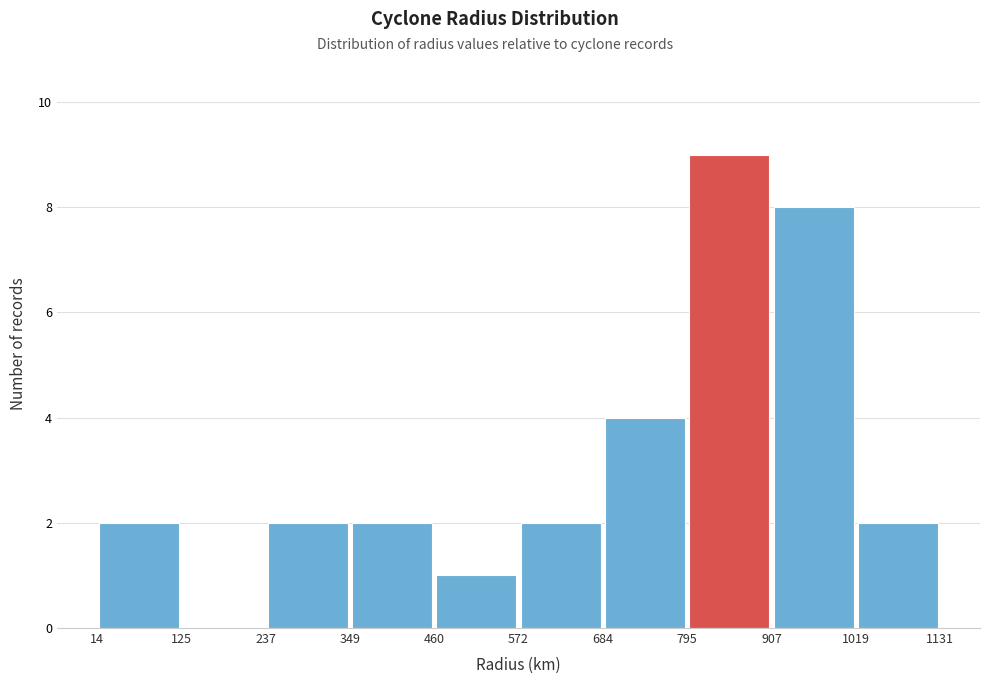

How tall is the bar that spans 795 to 907 on the x-axis? The values are not printed on the chart, so give them approximately, as read against the axis.

9